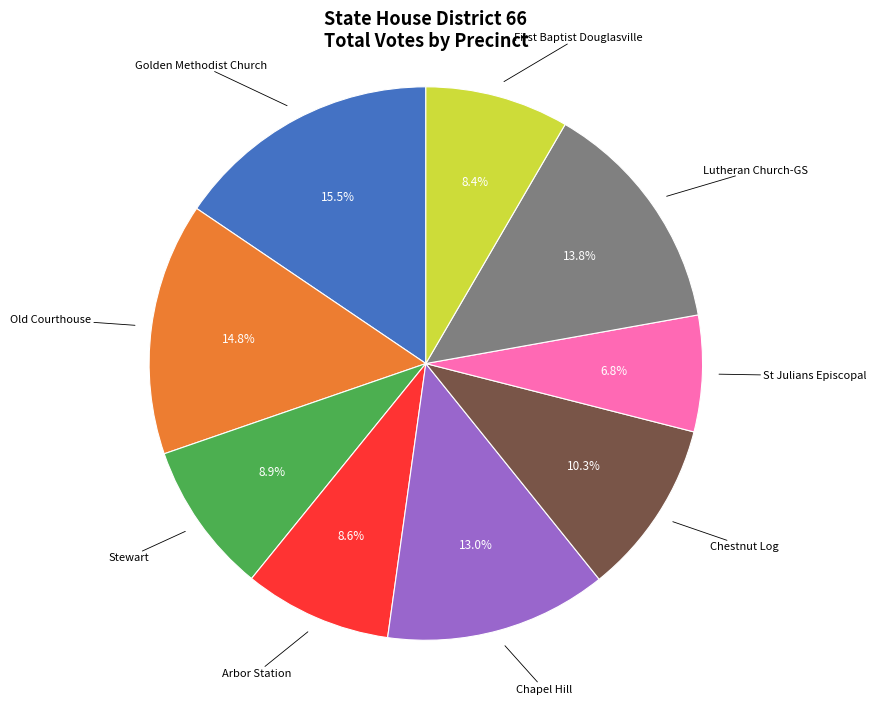

Is there a majority slice in this chart?

No